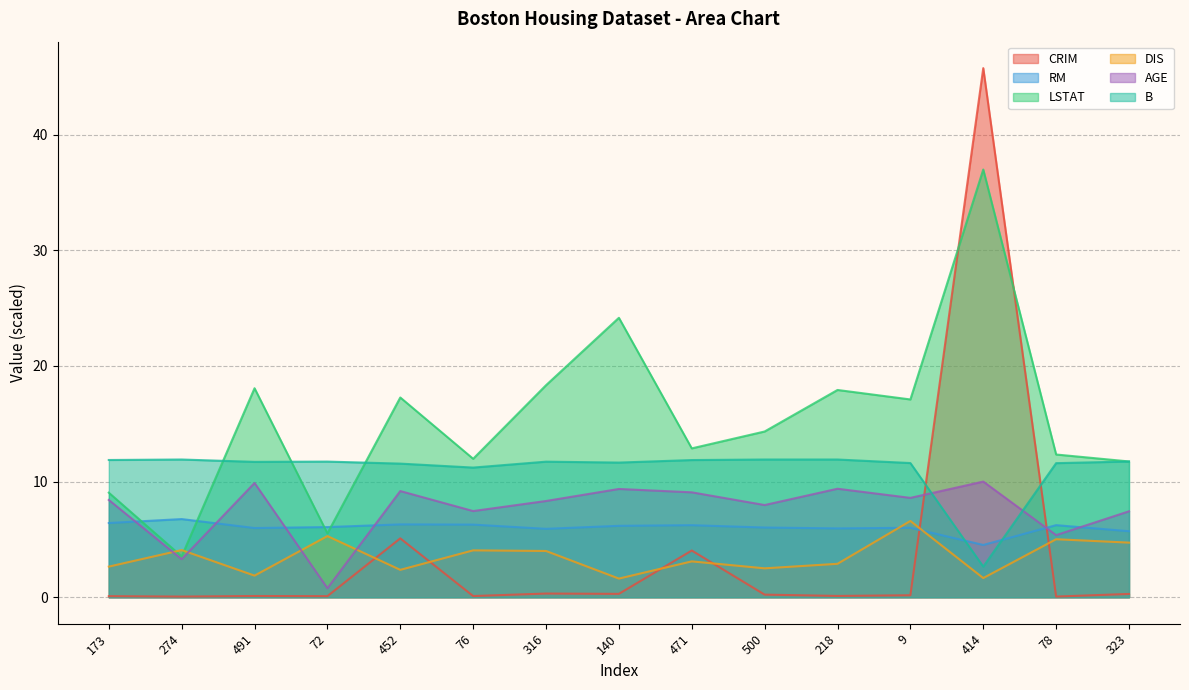

What are all the series names shown in the legend?

CRIM, RM, LSTAT, DIS, AGE, B